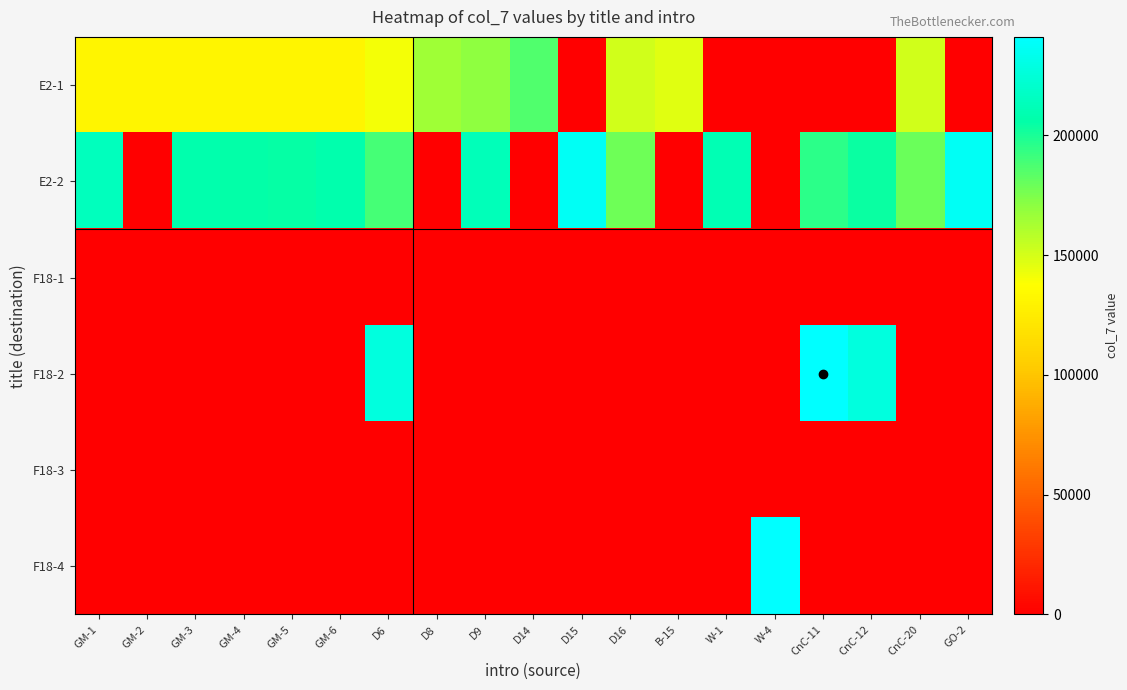

What is the greatest value displayed?

241130